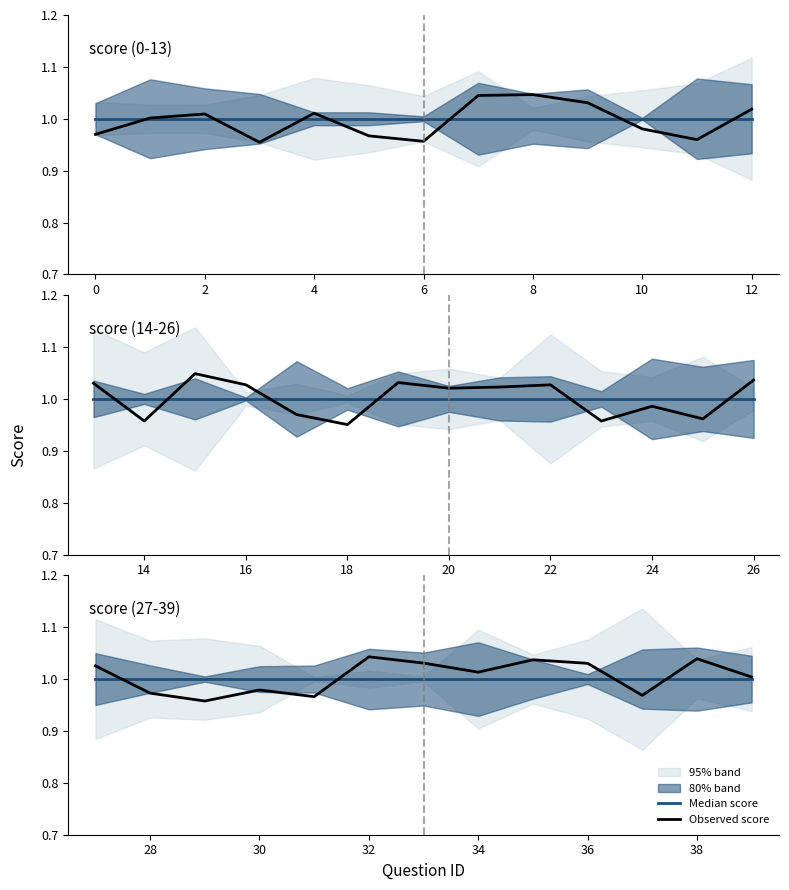

After their last crossing, which series has the higher values: Median score or Observed score?

Observed score